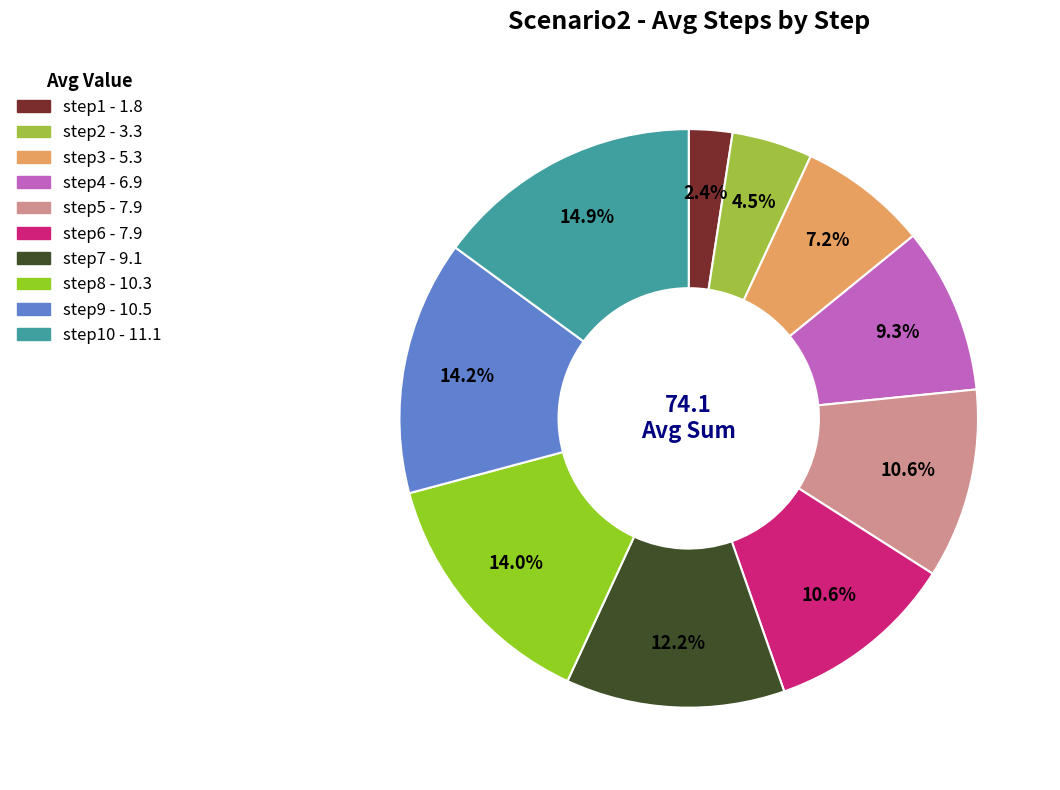

Count the number of slices in the pie.

10